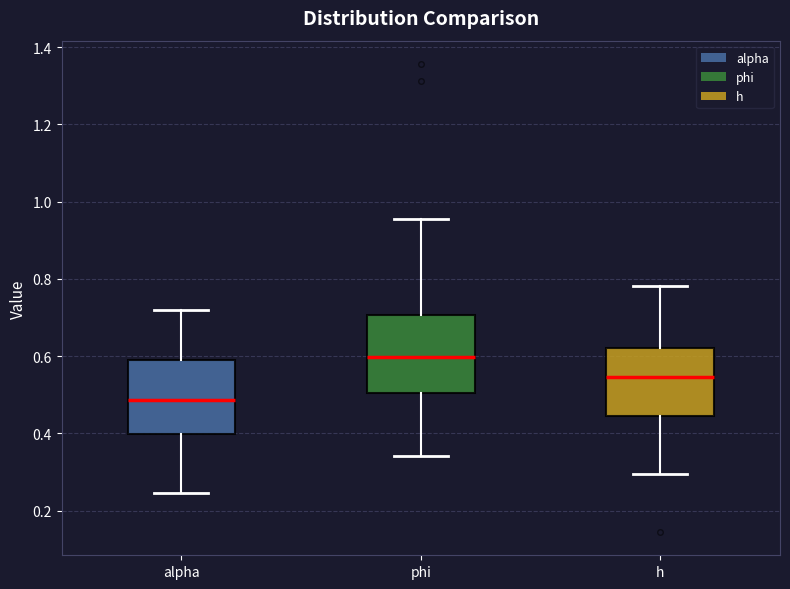

Which box's median line is the lowest?

alpha